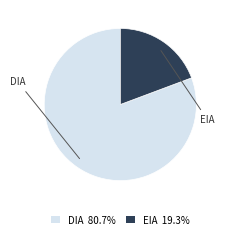

Which slice is the largest?

DIA